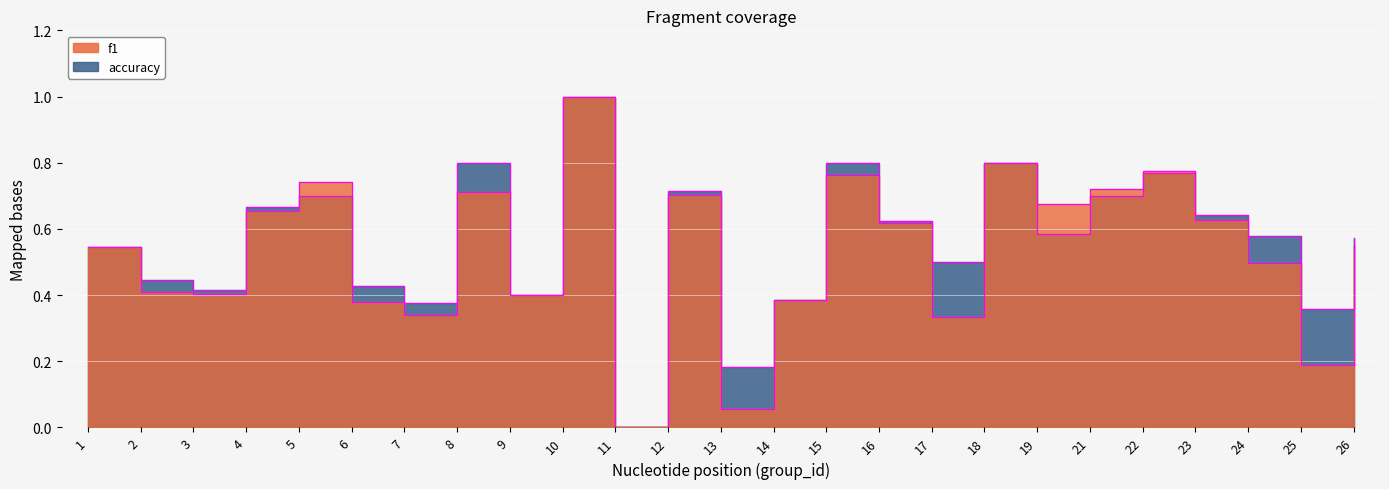

Between 13 and 17, which is larger?

17